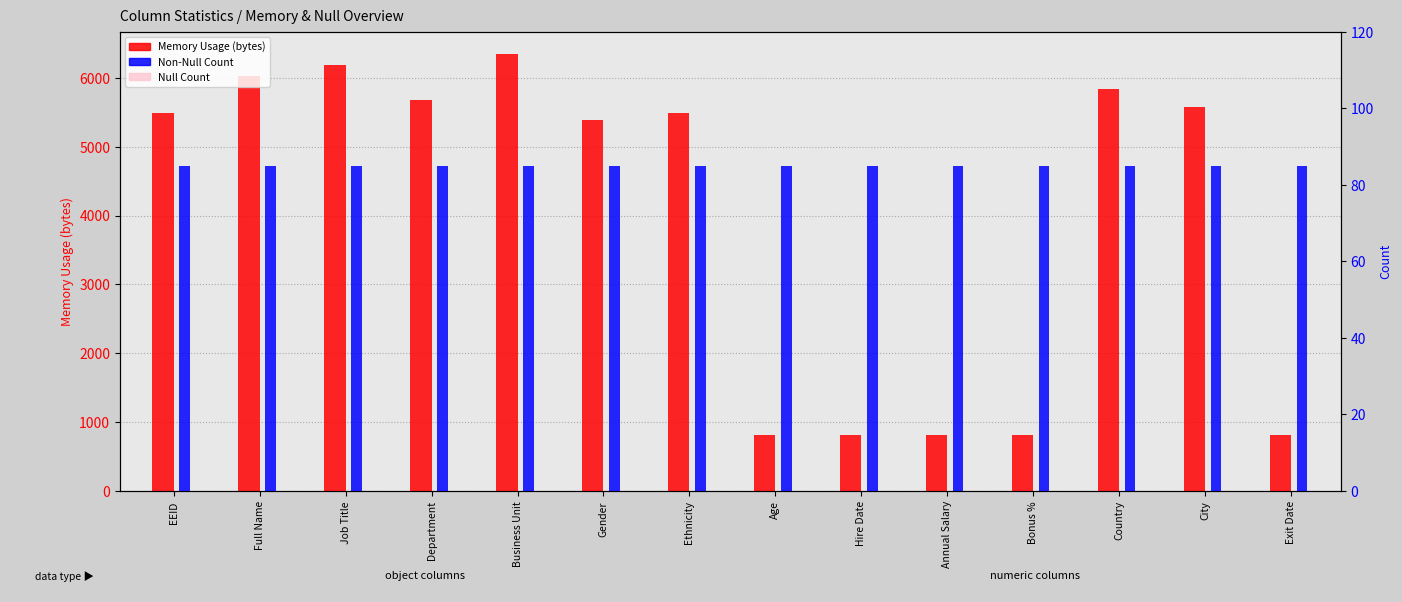

What position from the right is Business Unit?

10